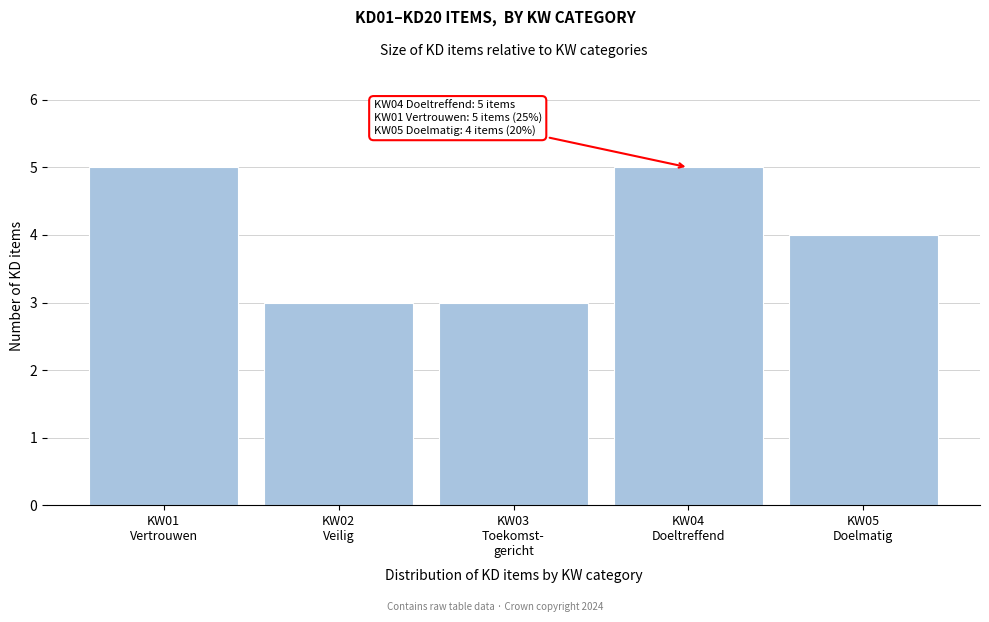

Reading left to right, extract all data points from this chart.

5	3	3	5	4